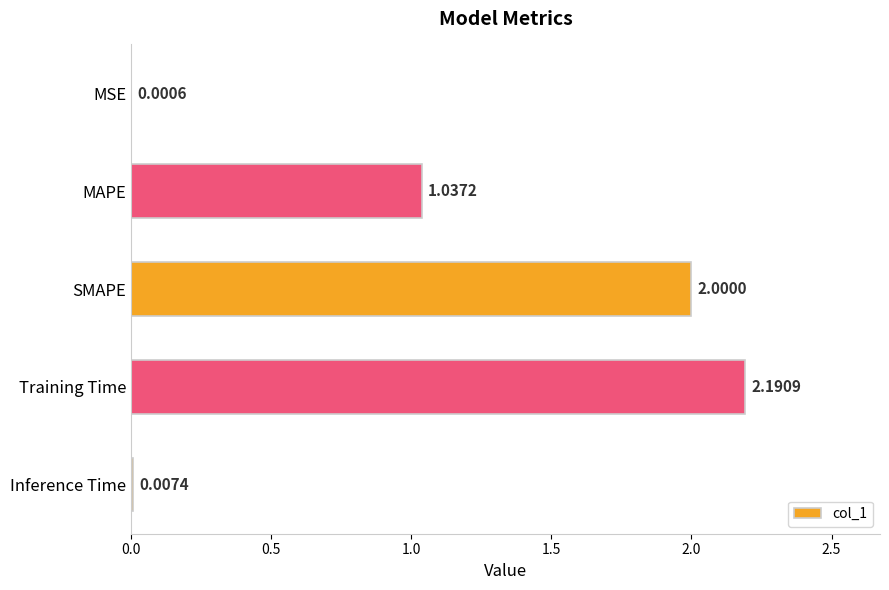

At which category does the chart reach its peak across all series?

Training Time